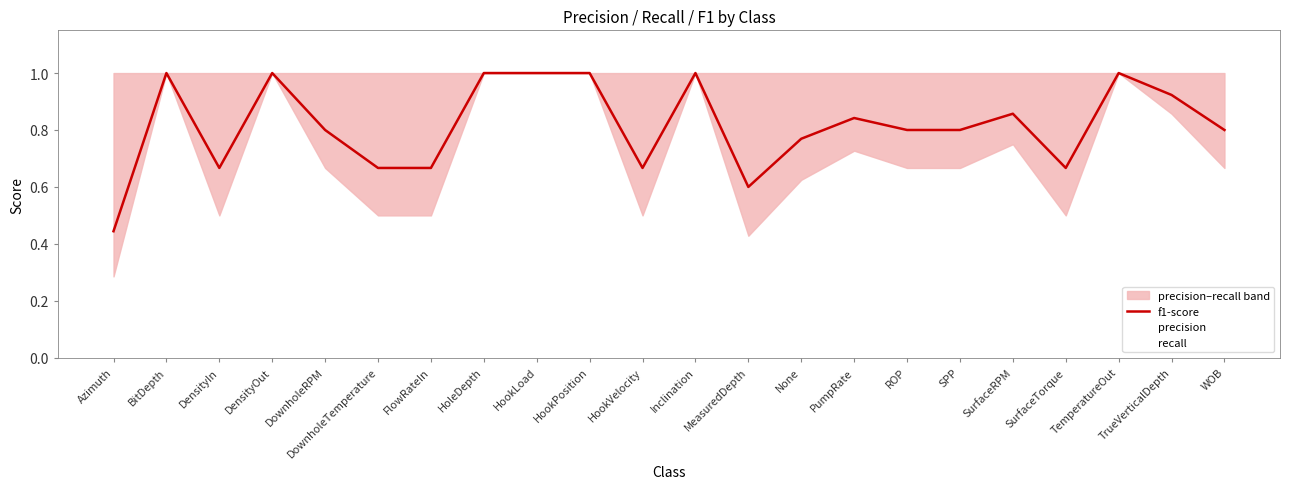

Which category has the highest value in the recall series?

Azimuth